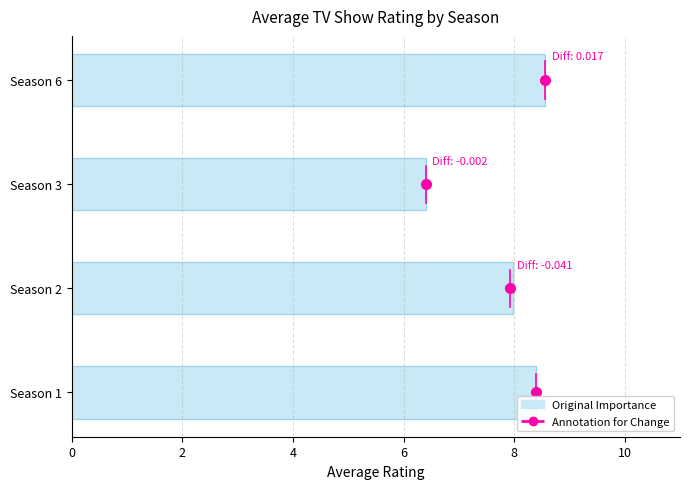

Are the bars grouped side by side (vs. stacked)?

No